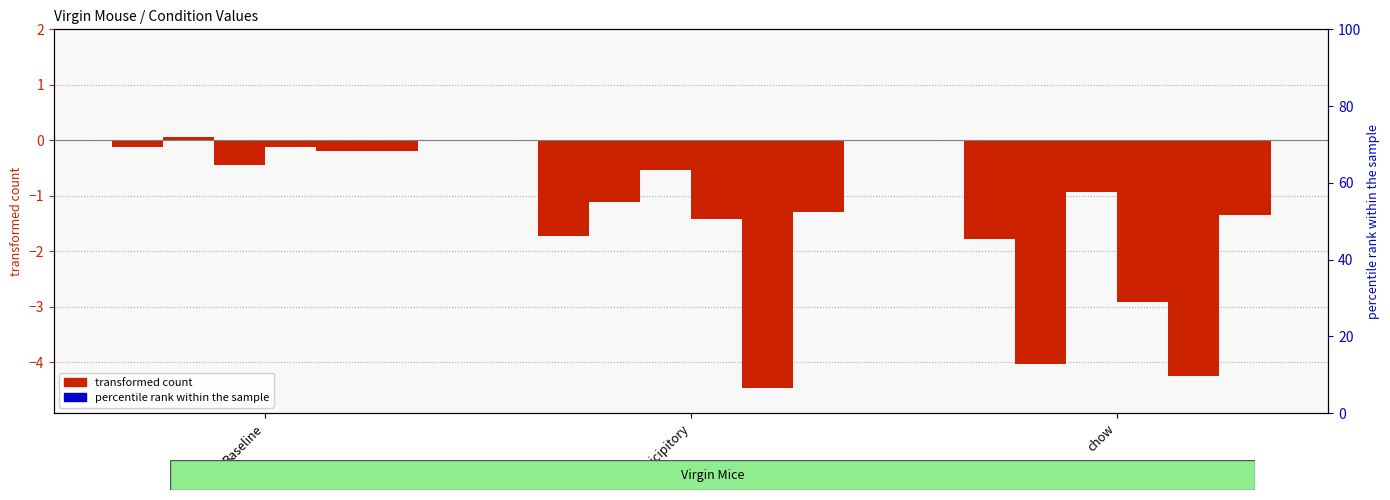

What is the maximum value for Virgin_mouse5?

-0.2